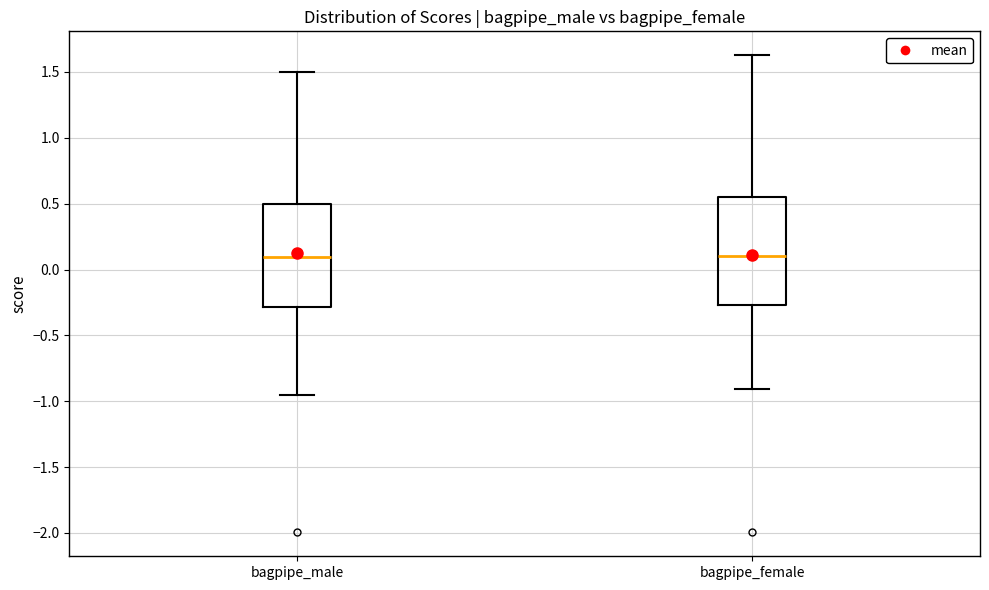

Reading left to right, transcribe this box plot: for each box, give where its median line is, the range the box spans, and where its two whiskers end, as read against the y-axis. The values are not printed on the chart, so give them approximately, as read against the axis.

bagpipe_male: median 0.10, box -0.30 to 0.50, whiskers -0.95 to 1.50
bagpipe_female: median 0.10, box -0.25 to 0.55, whiskers -0.90 to 1.65